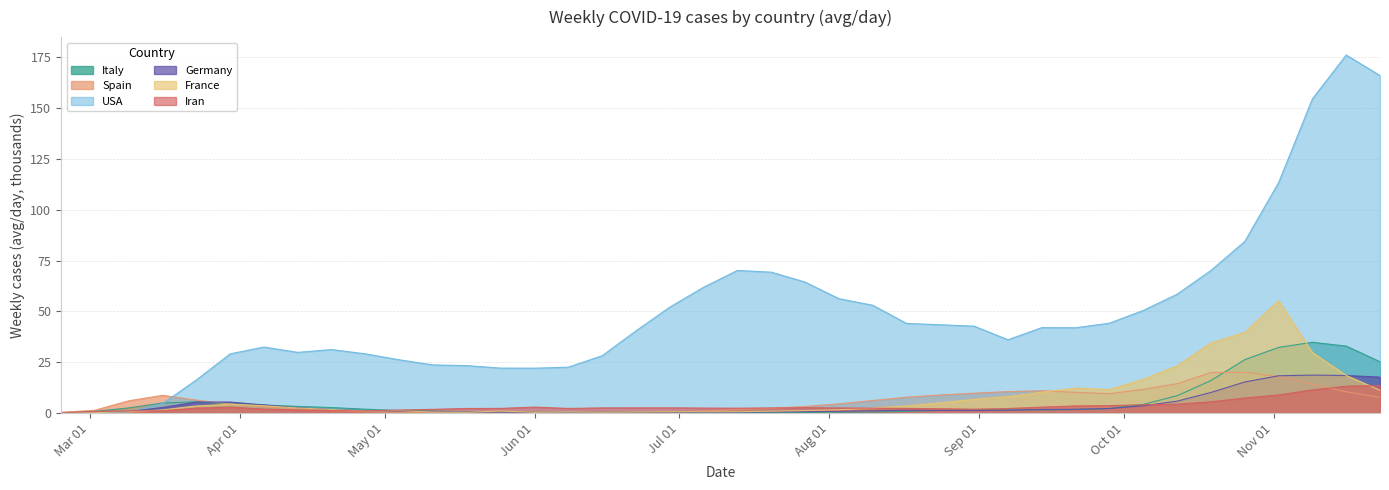

What is the maximum value for Spain?

20.0